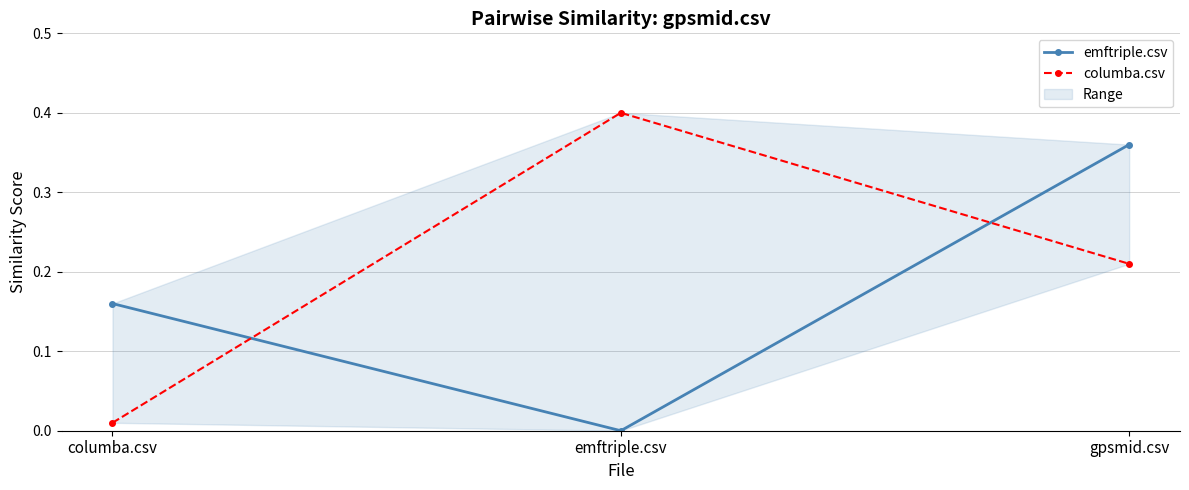

What is the difference between the maximum and second lowest values in the emftriple.csv series?

0.2